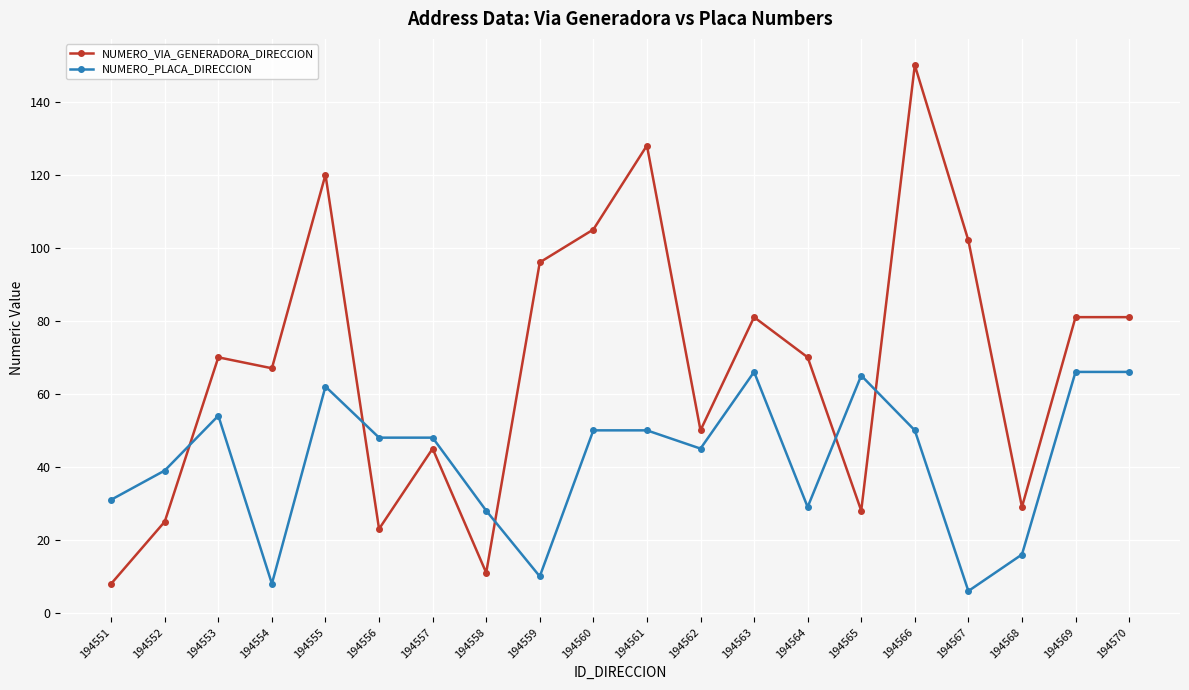

The value of NUMERO_PLACA_DIRECCION at 194555 is 92. True or false?

False